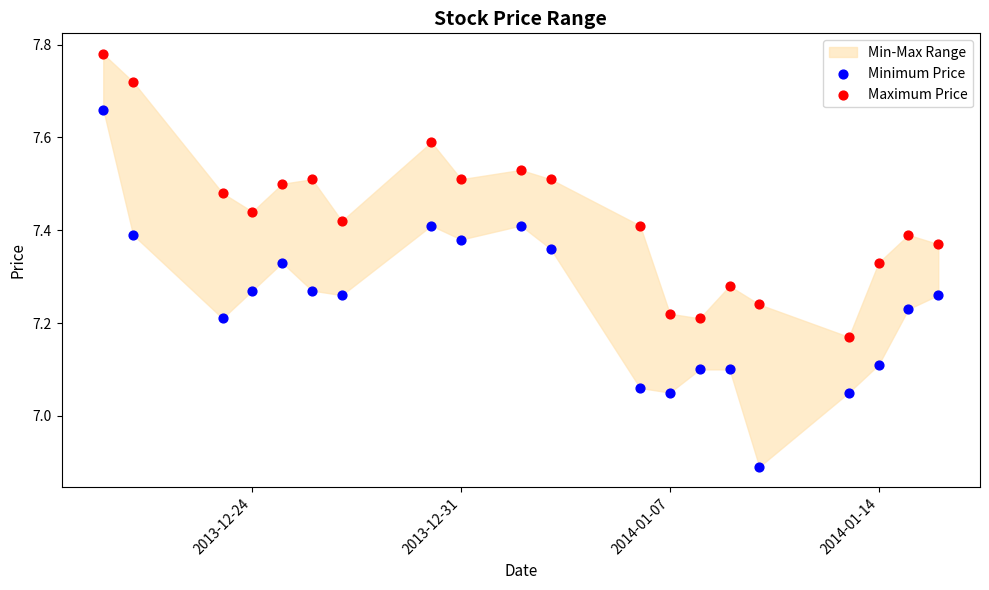

Which series has the largest Y range (max minus min)?

Minimum Price